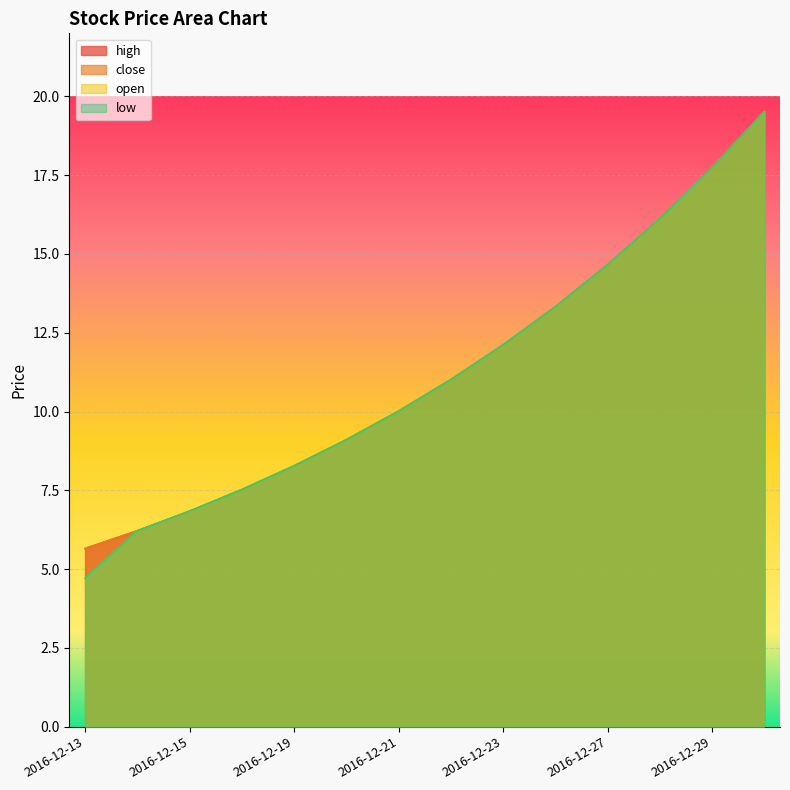

What value does the low series have at 2016-12-16?

7.5